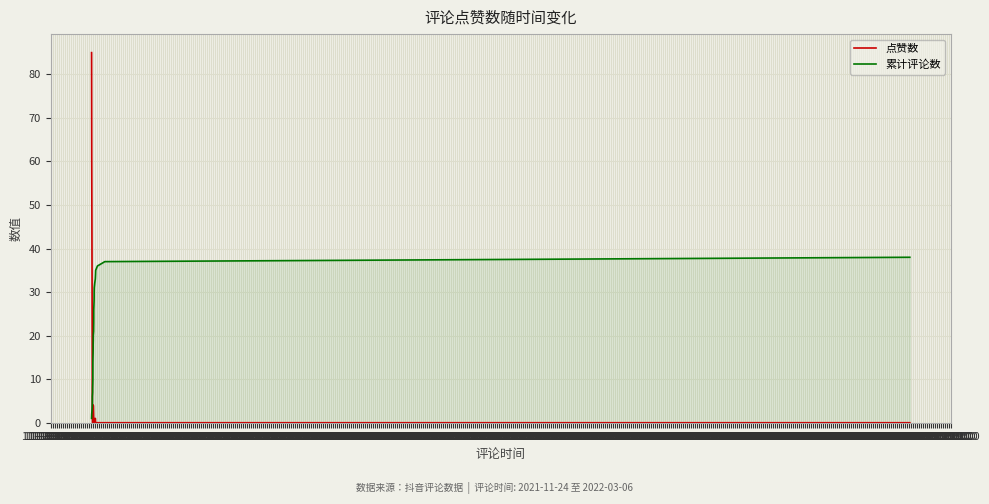

Reading left to right, extract all data points from this chart.

点赞数: 85	61	33	12	7	3	0	0	0	0	0	0	0	0	4	0	1	0	0	4	1	1	1	0	0	0	0	0	0	0	0	0	1	0	0	0	0	0
累计评论数: 1	2	3	4	5	6	7	8	9	10	11	12	13	14	15	16	17	18	19	20	21	22	23	24	25	26	27	28	29	30	31	32	33	34	35	36	37	38